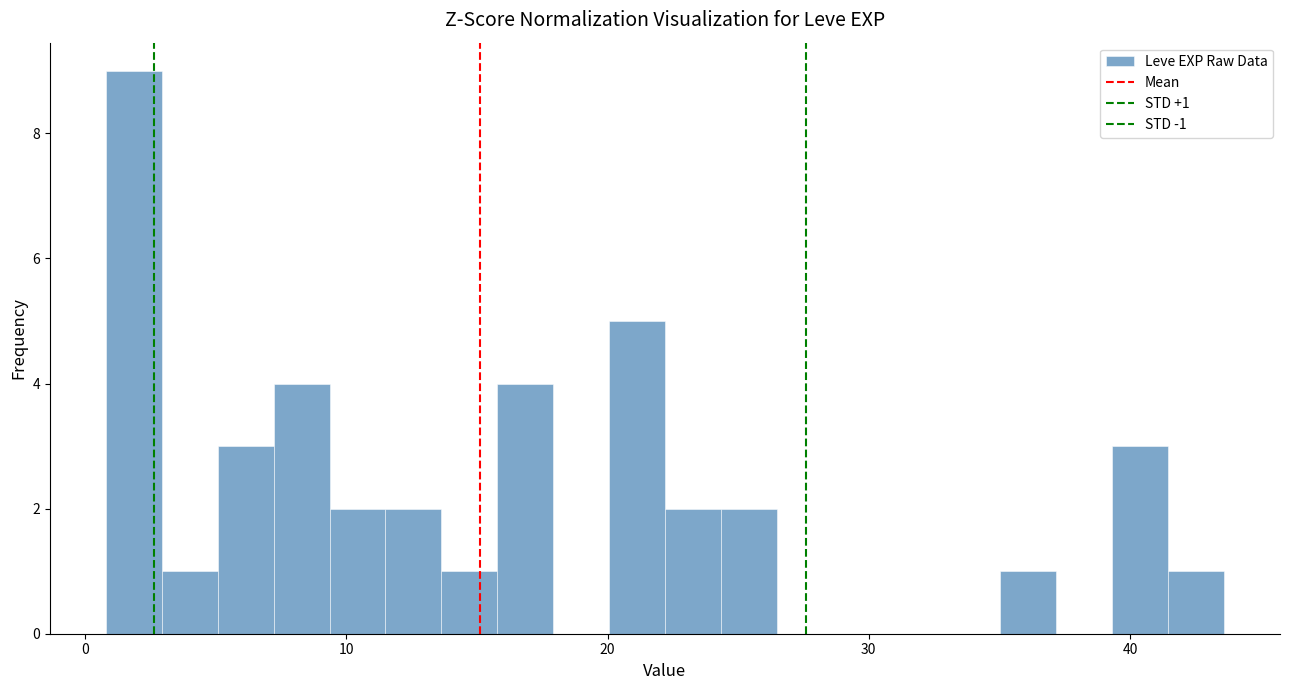

Around what value on the x-axis is the tallest bar? Give the approximate position of its centre, as read against the axis.

2